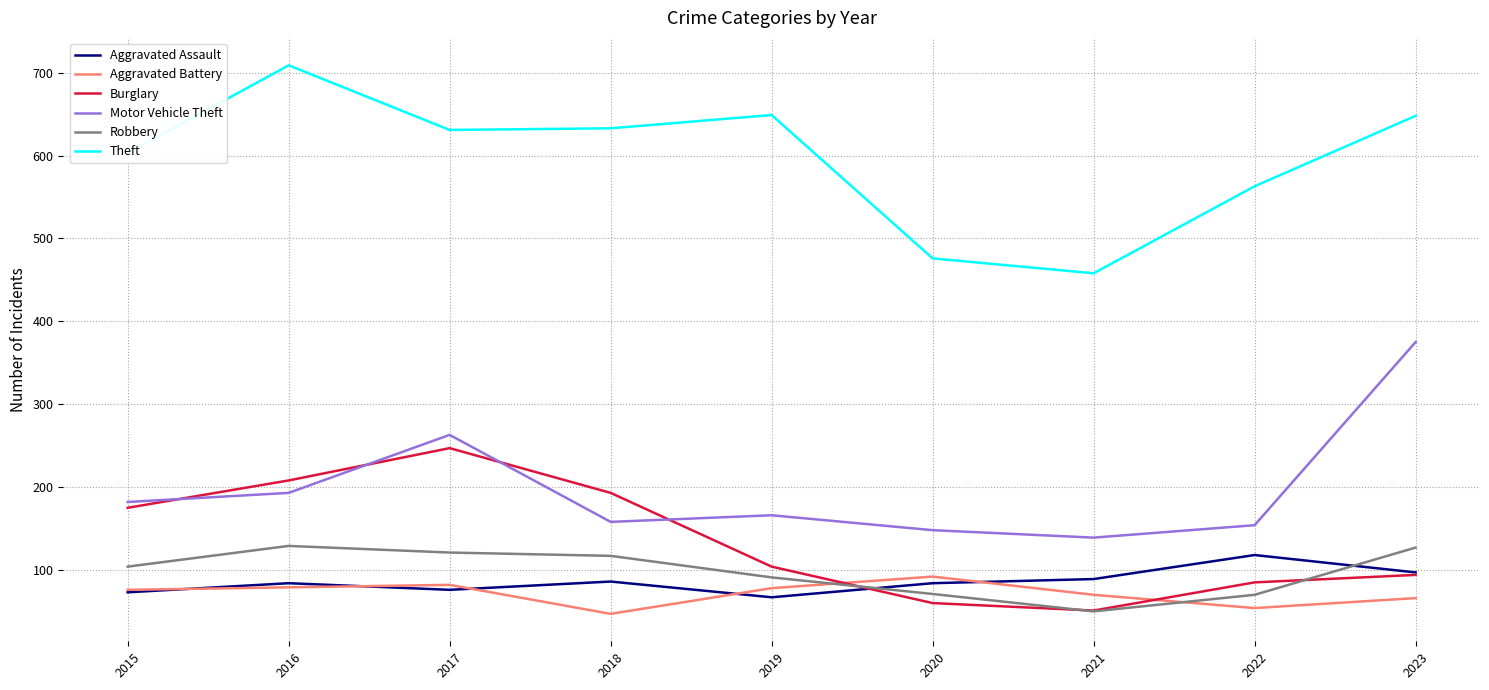

In Theft, how many points are higher than both neighbors (excluding endpoints)?

2